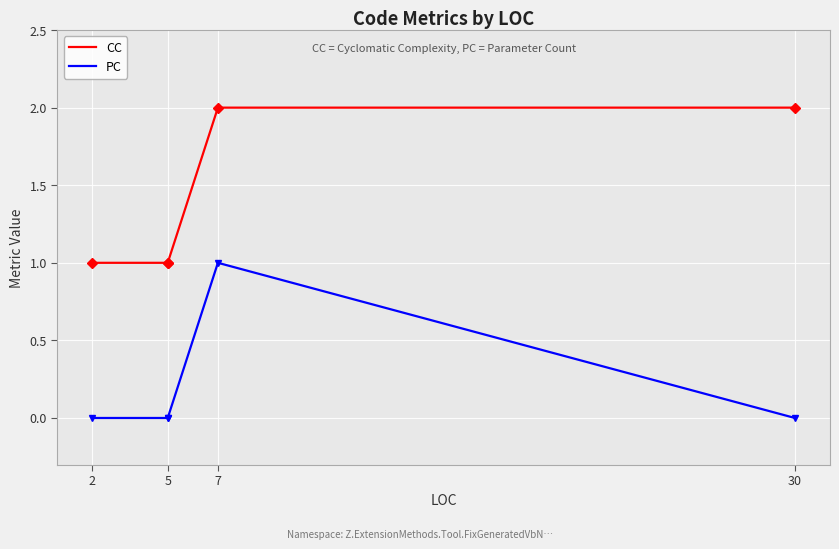

List the series in order of their peak value, highest first.

CC, PC